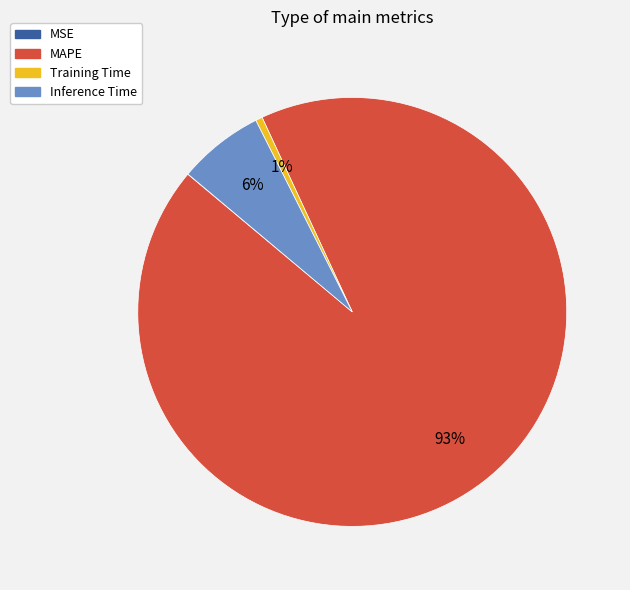

Is it true that MAPE is 93% of the pie?

True